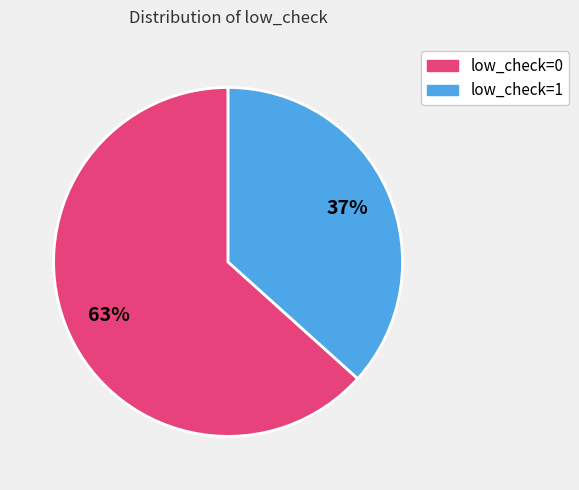

Which category has the biggest portion of the pie?

low_check=0